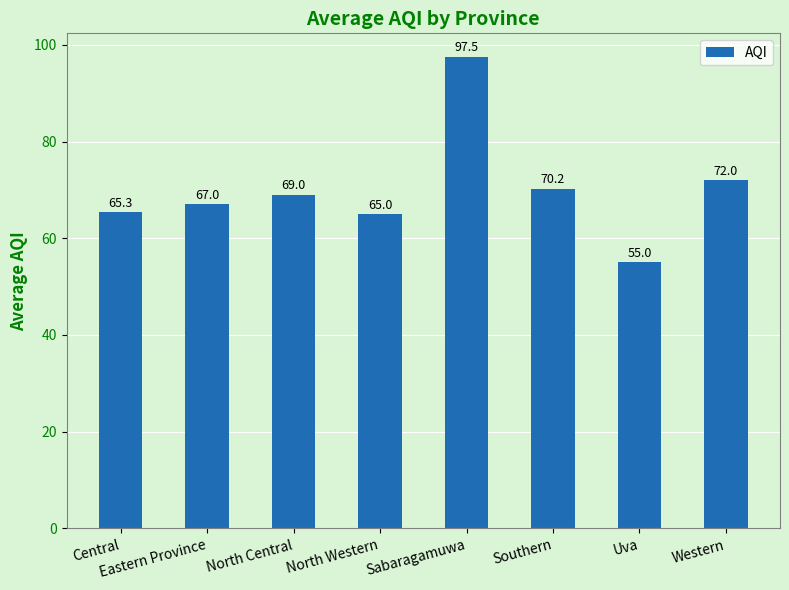

What is the difference between the values at Western and Sabaragamuwa?

25.5